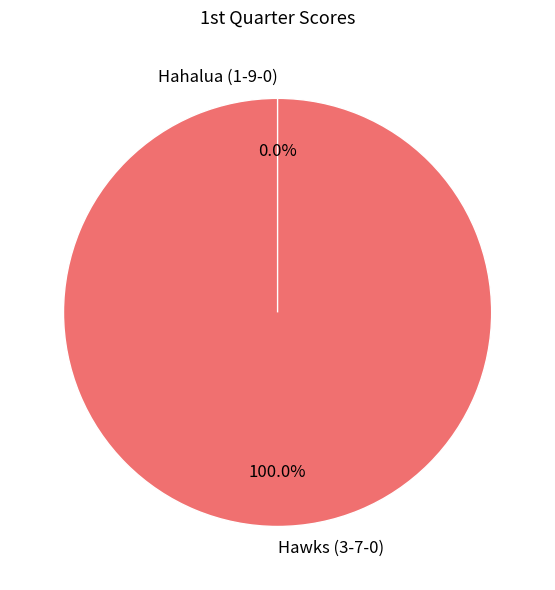

Which has a higher value, Hawks (3-7-0) or Hahalua (1-9-0)?

Hawks (3-7-0)